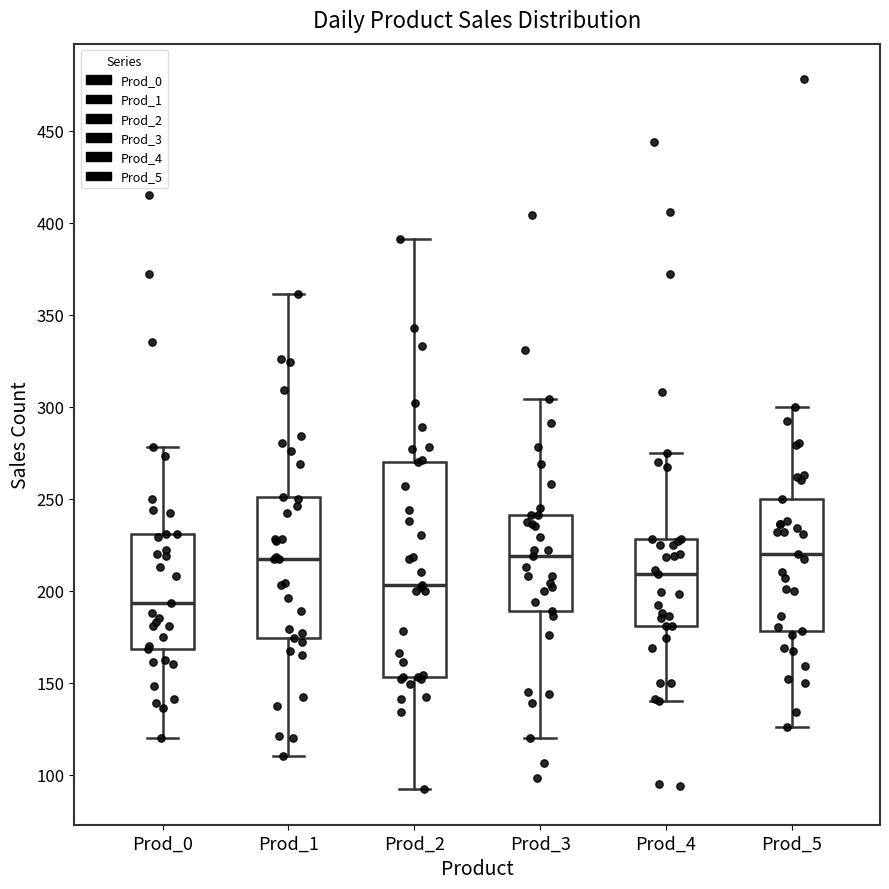

Comparing the boxes themselves (not the whiskers), which one is the tallest?

Prod_2